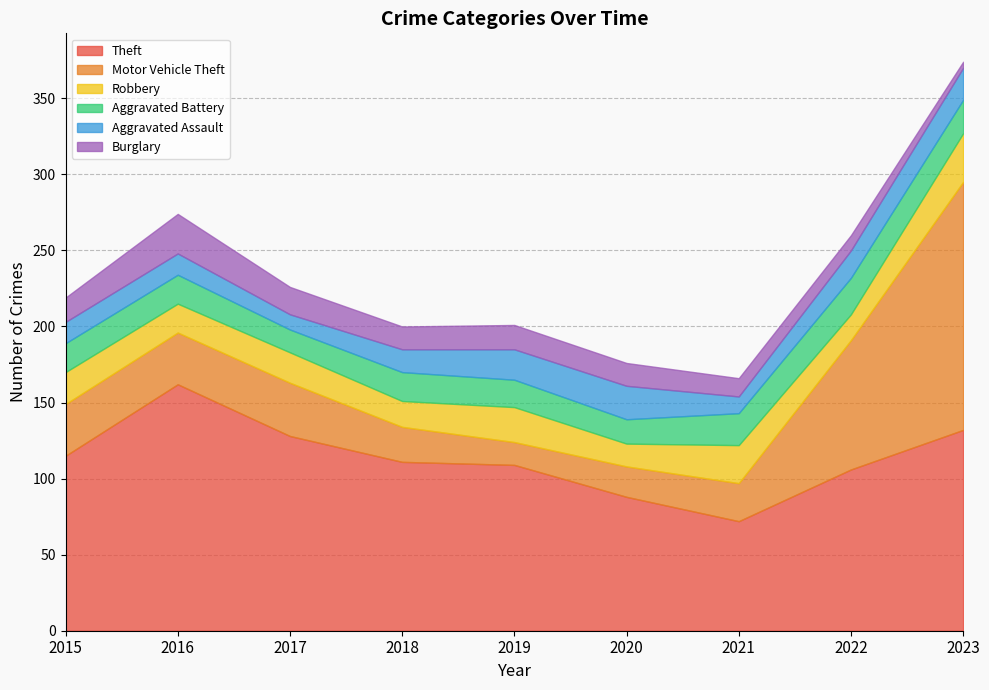

Between 2015 and 2018, which series saw the biggest shift?

Motor Vehicle Theft